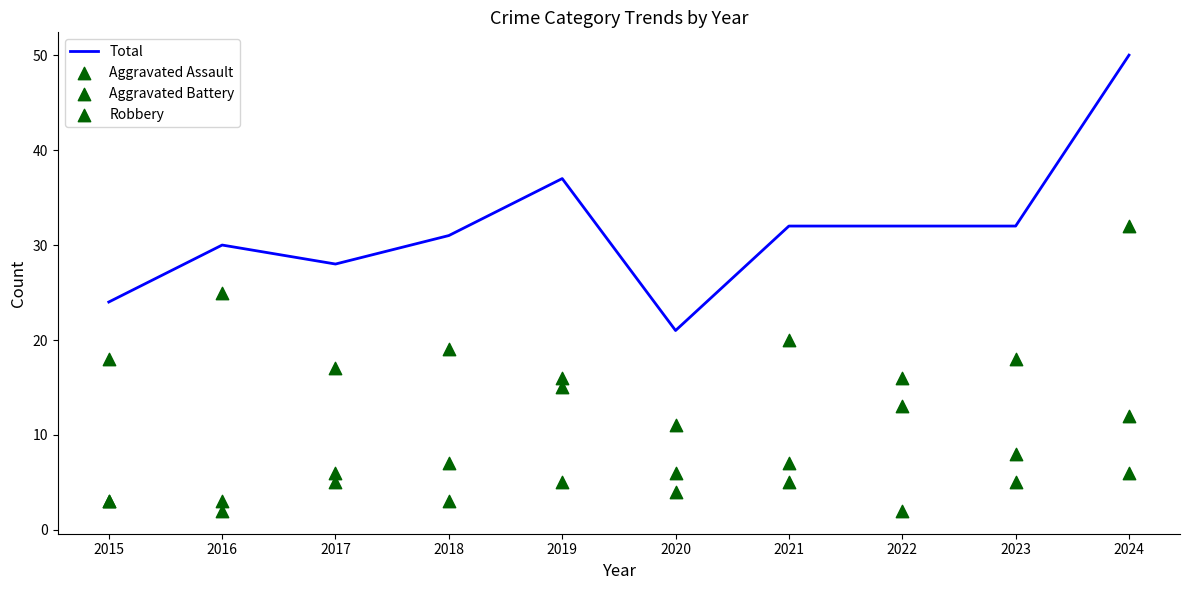

What is the total value across all series at 2017?

56